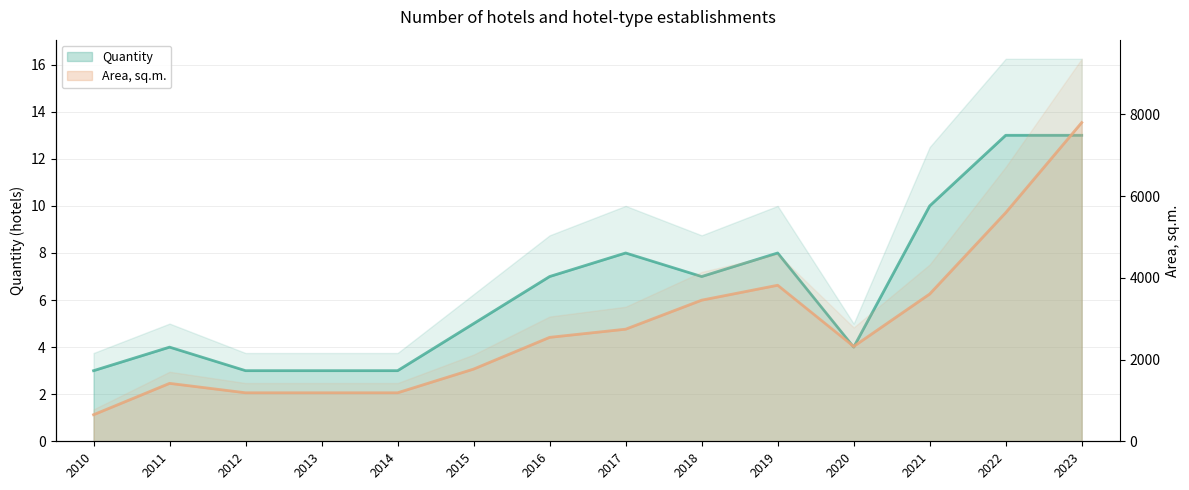

At how many categories does at least one series exceed 5556?

2